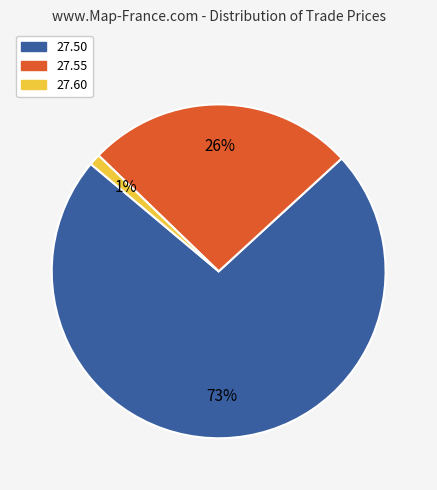

What is the smallest slice in the pie chart?

27.60